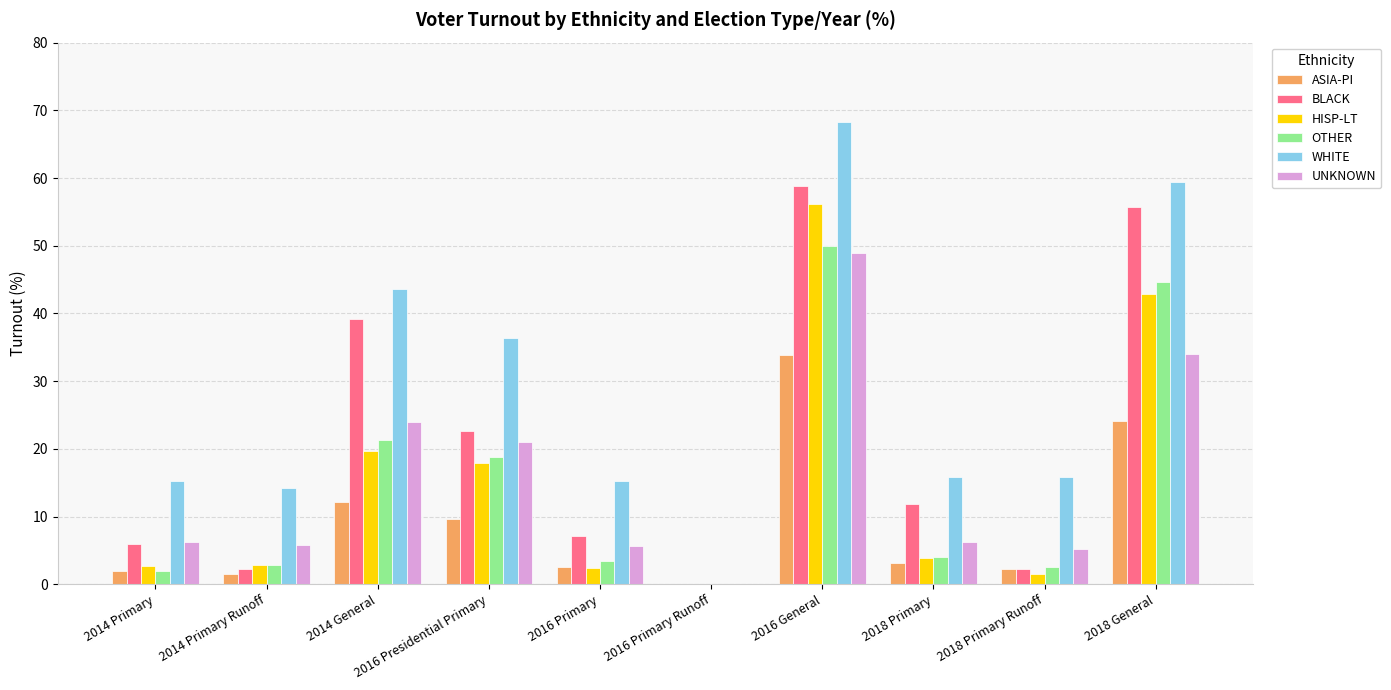

What value does the HISP-LT series have at 2014 General?

19.7